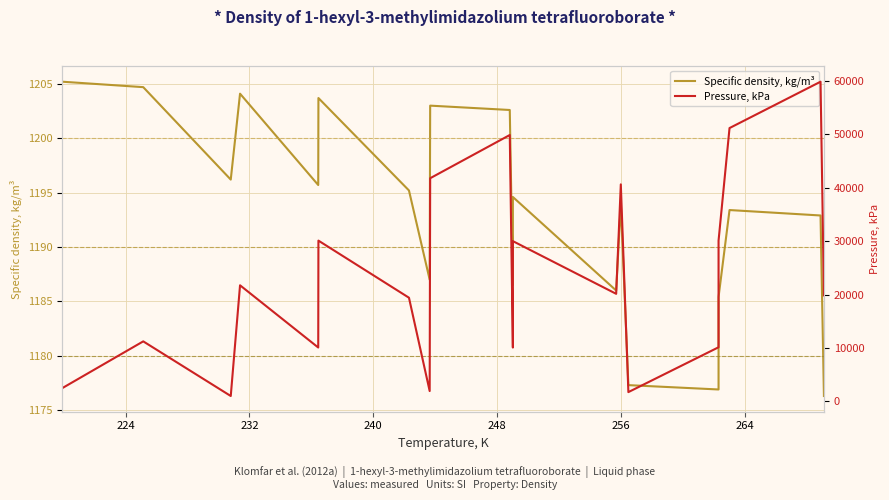

Is the value of Specific density, kg/m³ at 15 greater than the value of Pressure, kPa at 264?

No